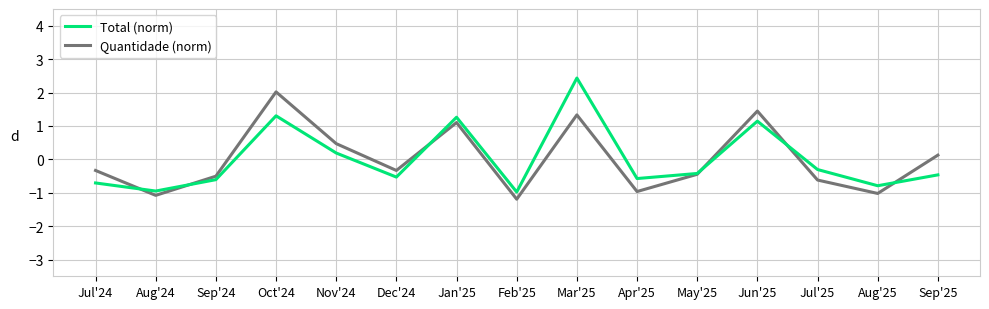

Which series changed the most between Jul'24 and Oct'24?

Quantidade (norm)